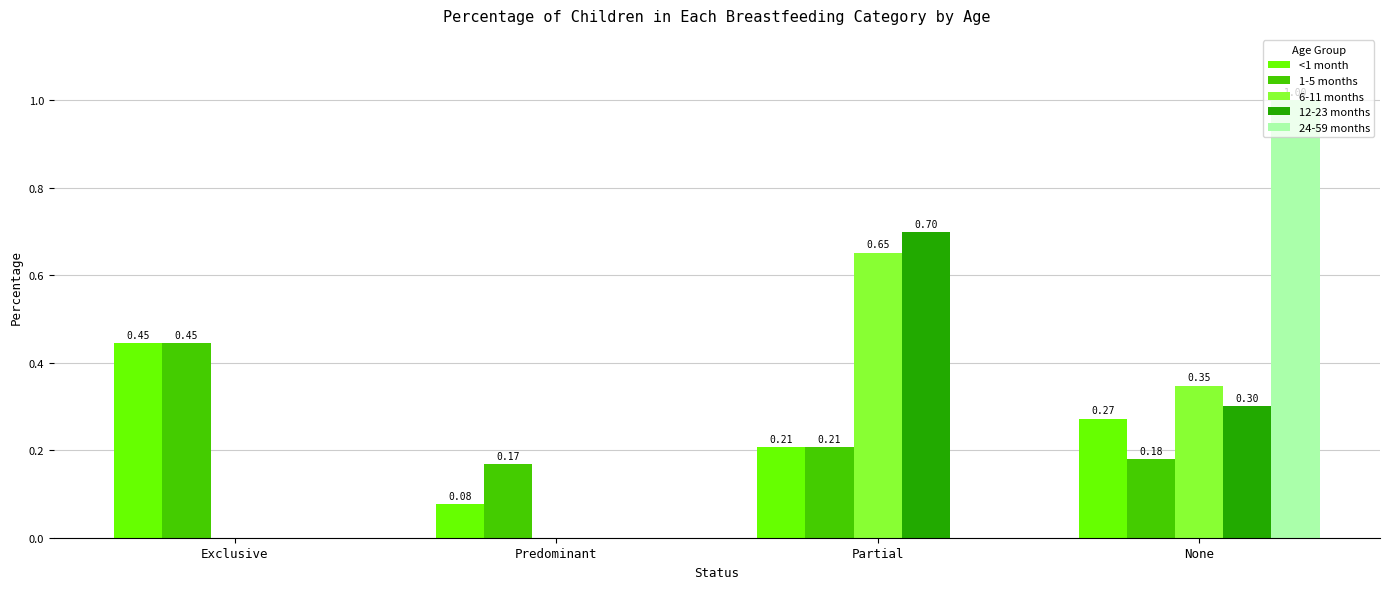

What is the total value across all series at None?

2.1